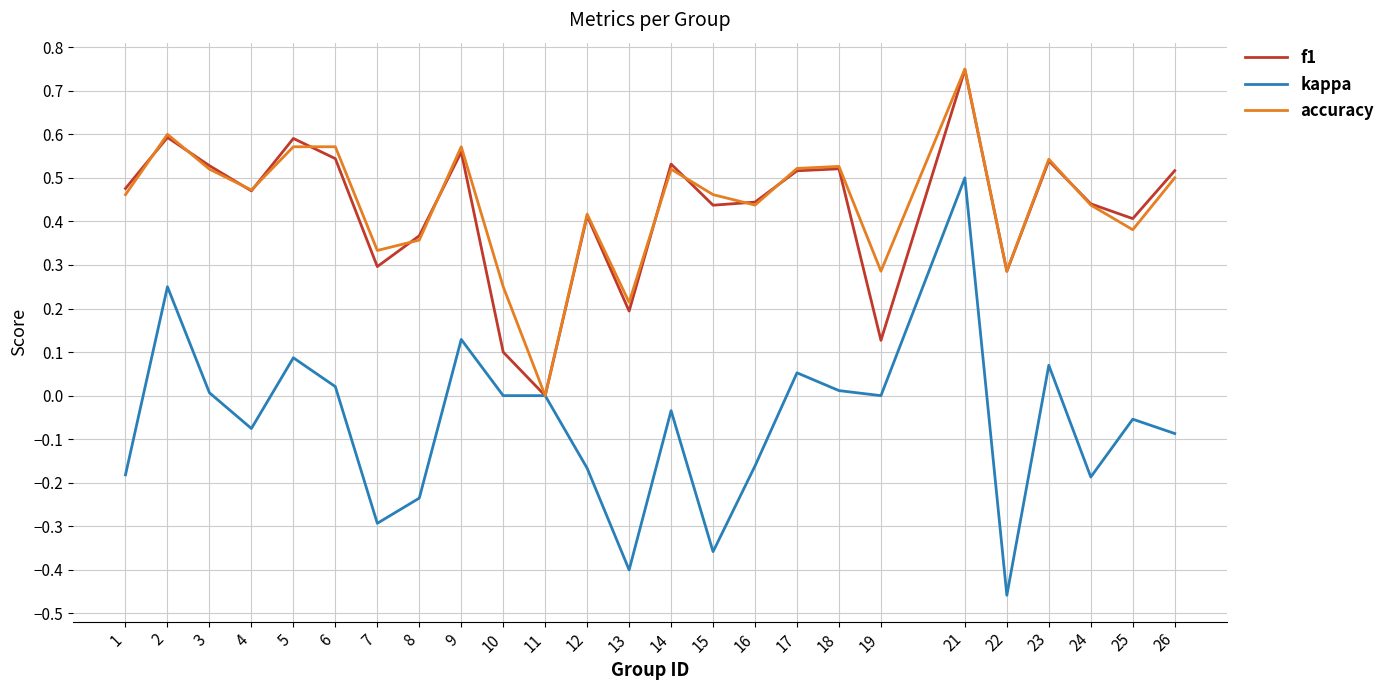

Which category has the highest value across all series?

21